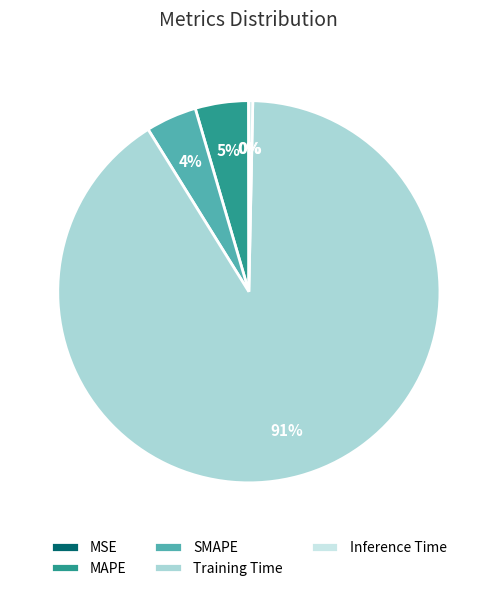

What portion of the pie excludes Training Time?

9.2%